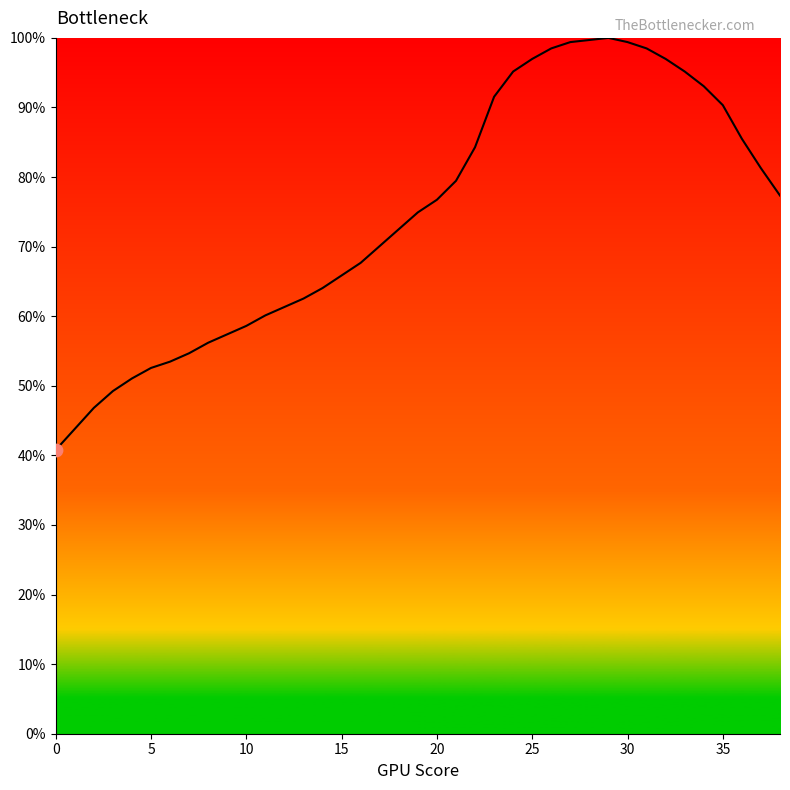

What is the smallest value displayed?

40.8